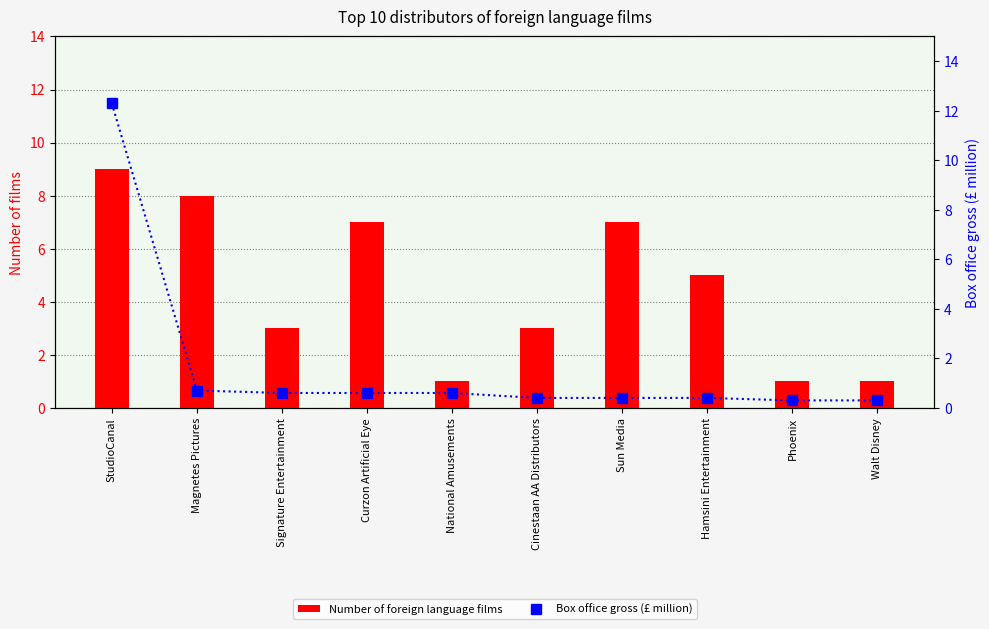

What is the spread (max minus min) of values at Phoenix?

0.7